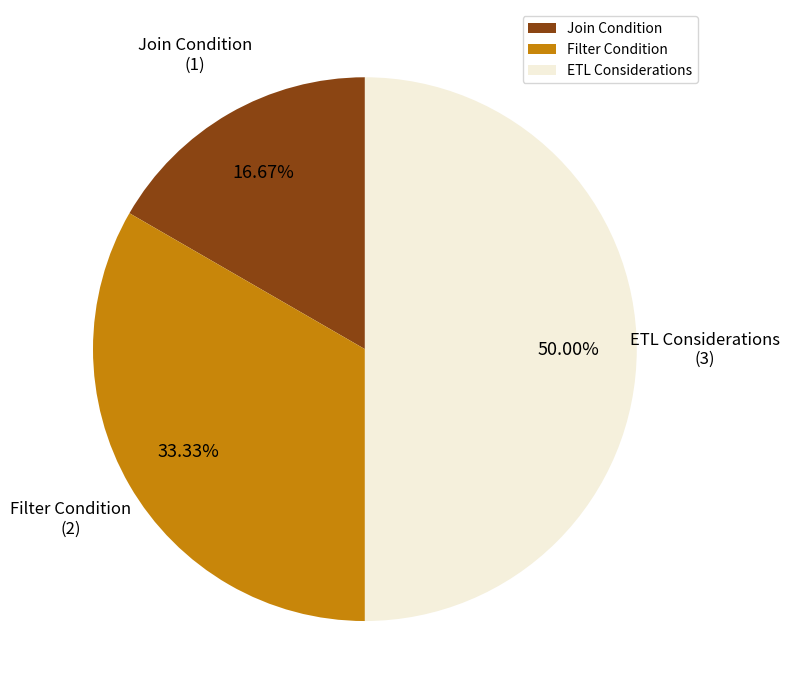

To the nearest percent, what portion does ETL Considerations represent?

50%